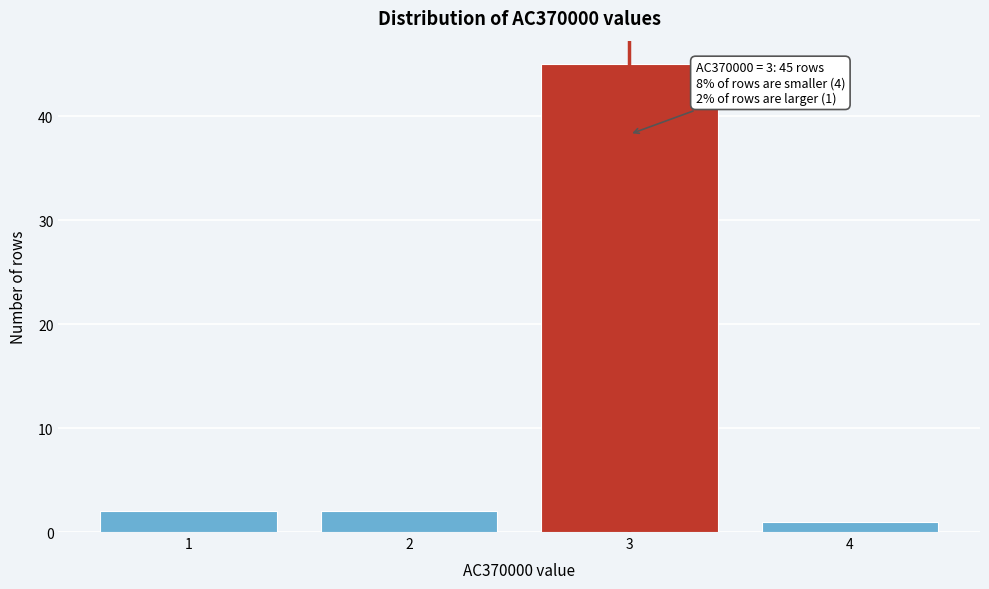

Reading left to right, transcribe all the data shown in this chart.

2	2	45	1